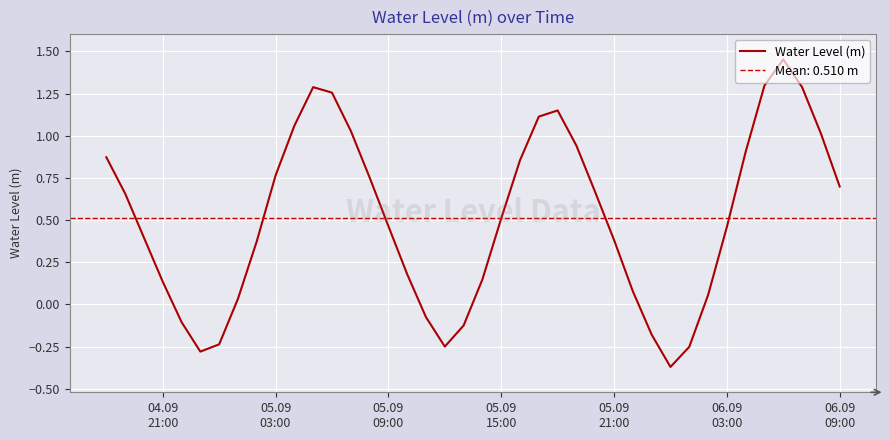

How many negative values are there?

9